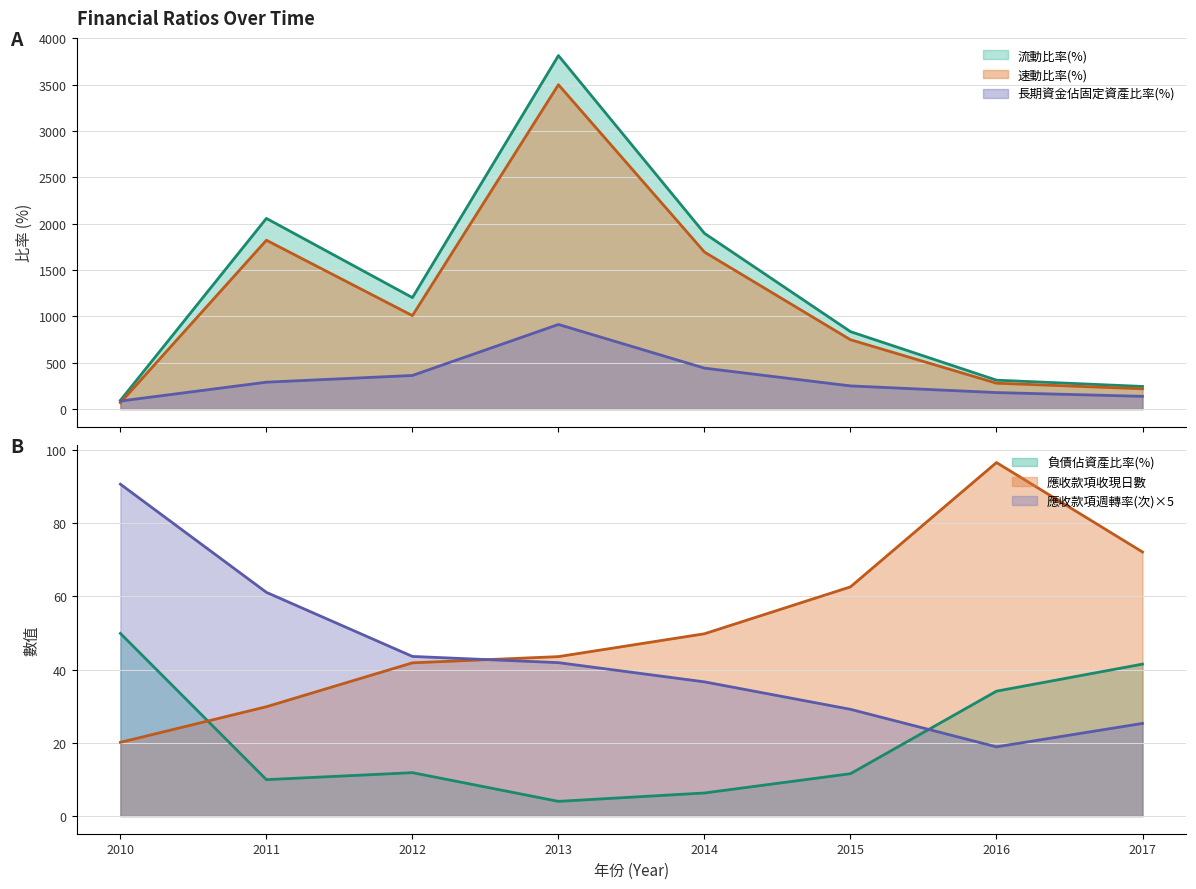

Which category has the lowest value in the 速動比率(%) series?

2010